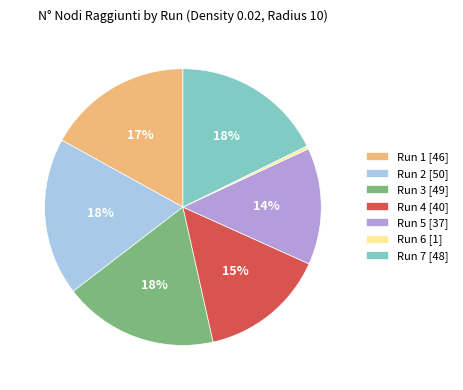

Which has a higher value, Run 7 [48] or Run 6 [1]?

Run 7 [48]